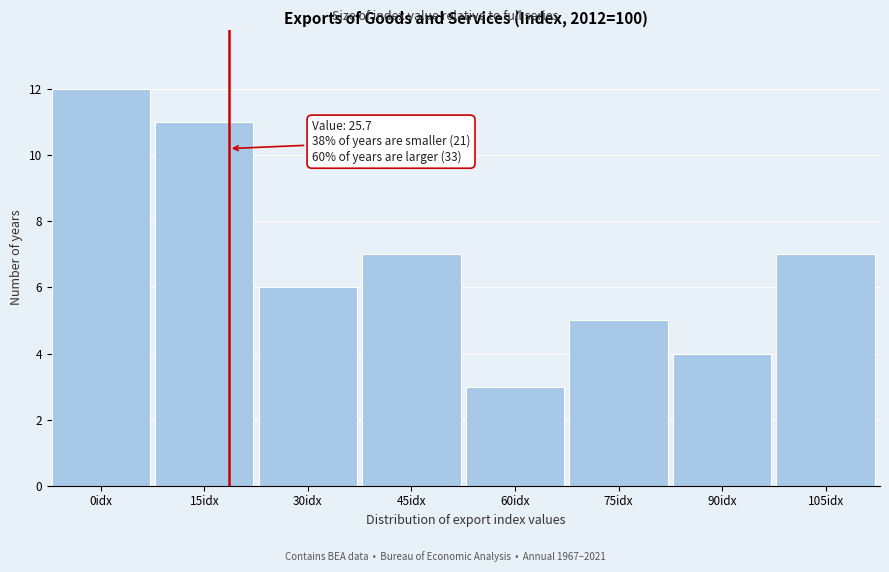

Reading left to right, transcribe all the data shown in this chart.

12	11	6	7	3	5	4	7